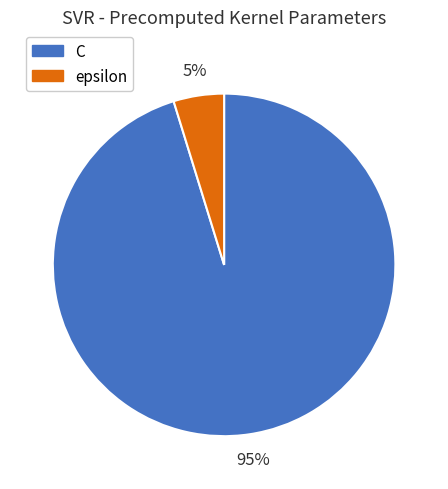

Between C and epsilon, which is larger?

C